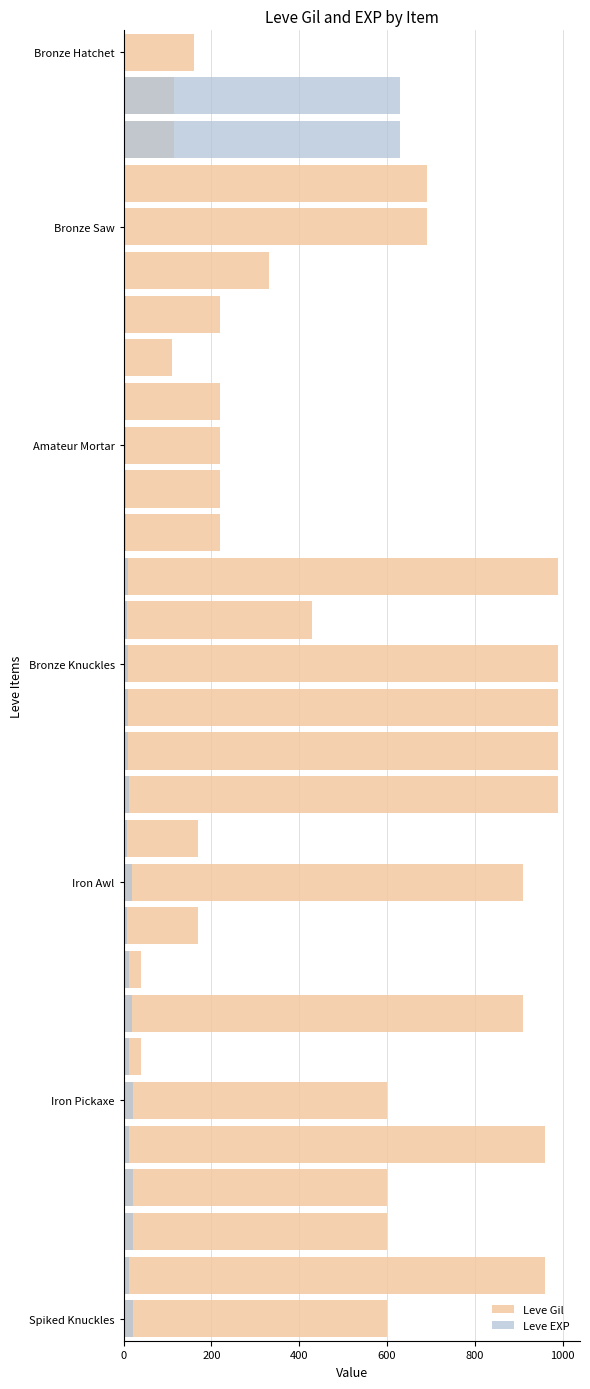

How many values in the Leve EXP series are below 9?

13